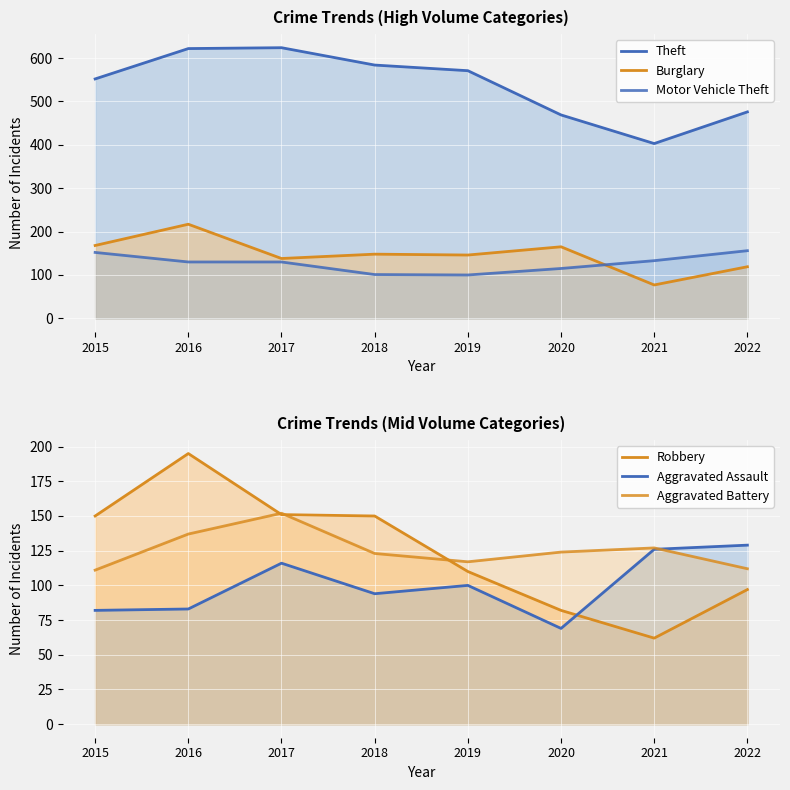

What is the average value of the Theft series?

538